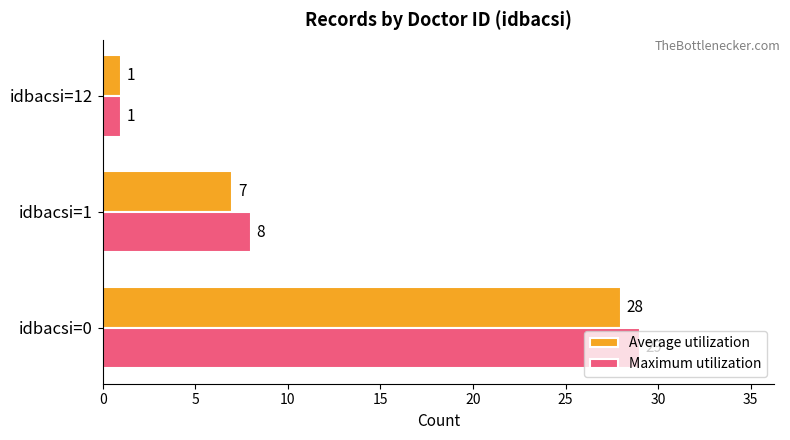

What is the average value of the Maximum utilization series?

13